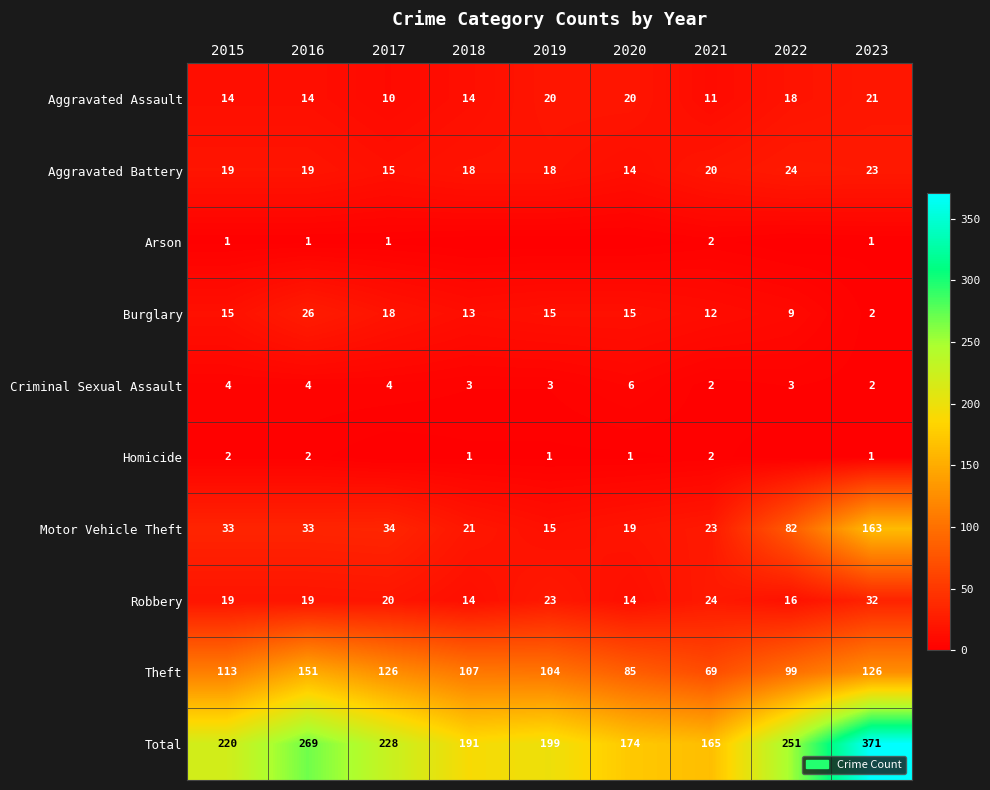

True or false: Robbery has a value of 19 at 2016.

True